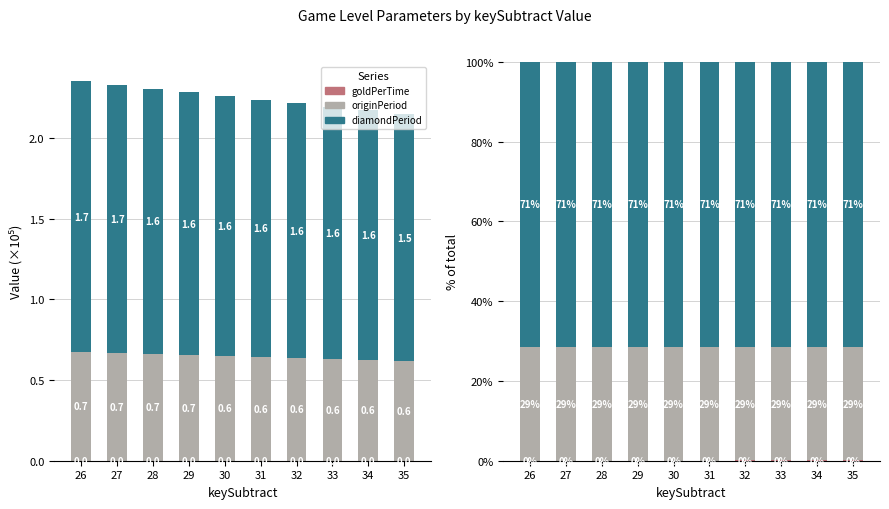

The diamondPeriod series shows 71.4 at 27. True or false?

True